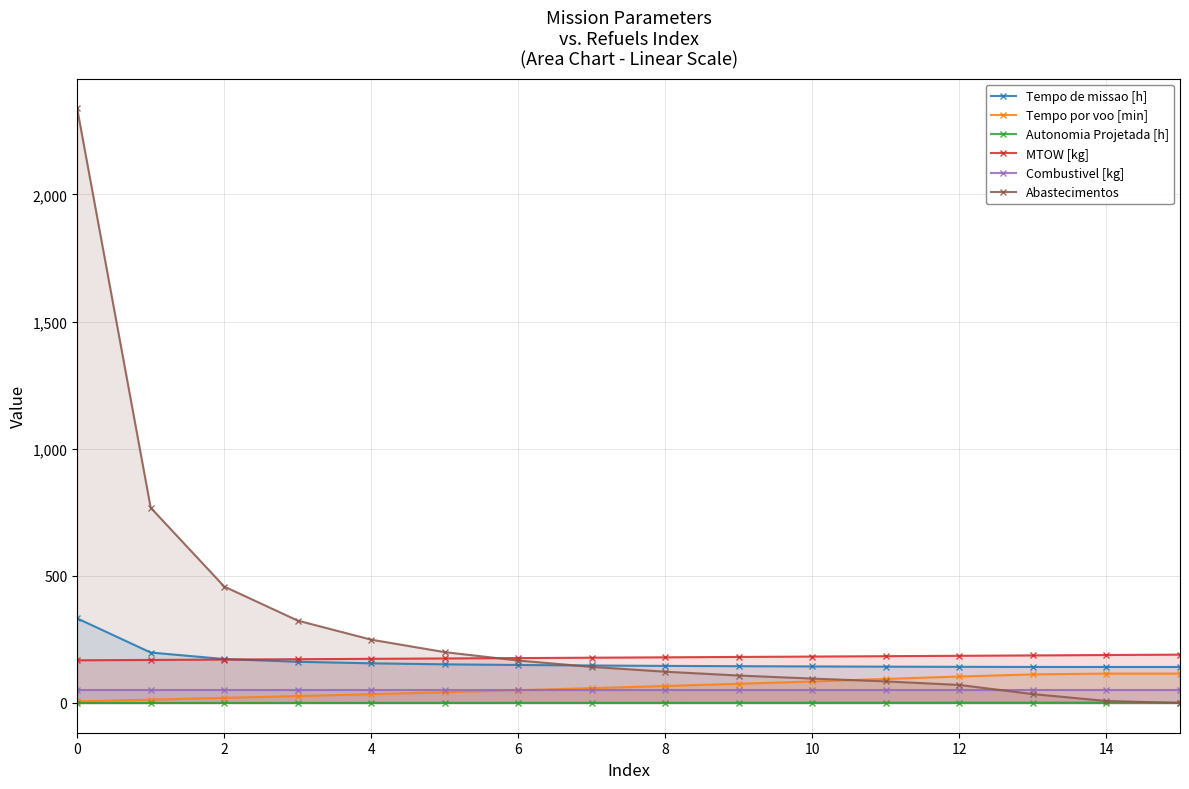

What value does the Combustivel [kg] series have at 8?

51.4